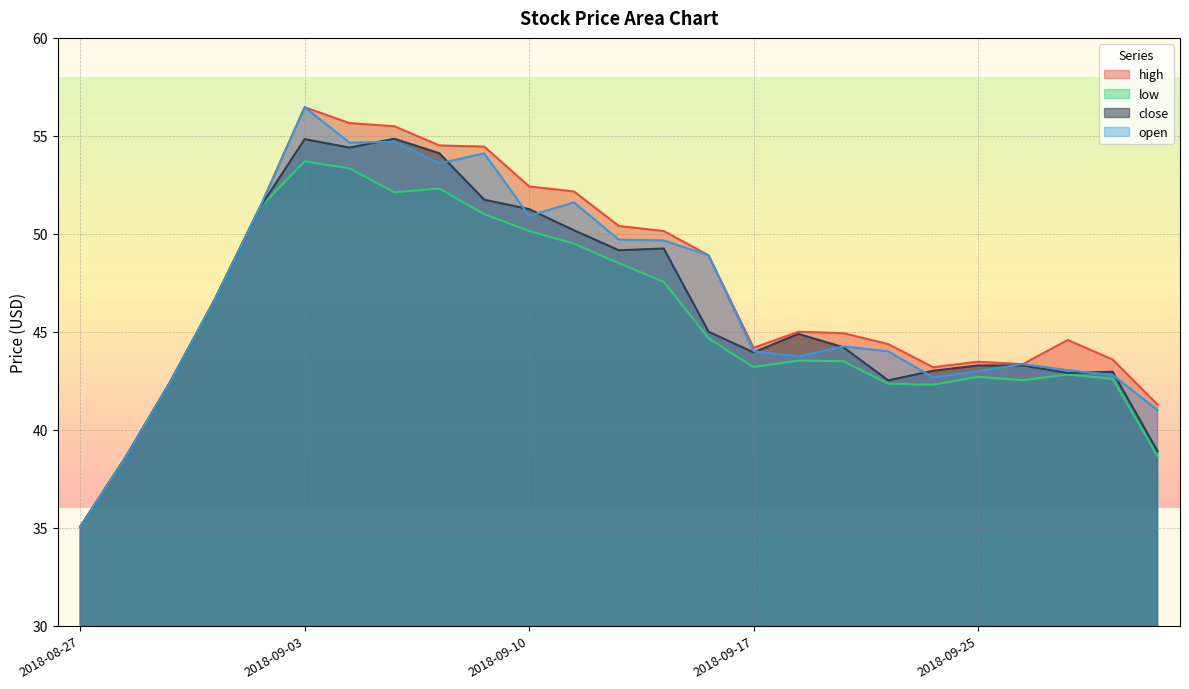

Is it true that open equals 14.2 at 2018-09-21?

False